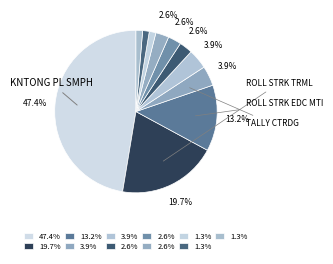

Count the number of slices in the pie.

11